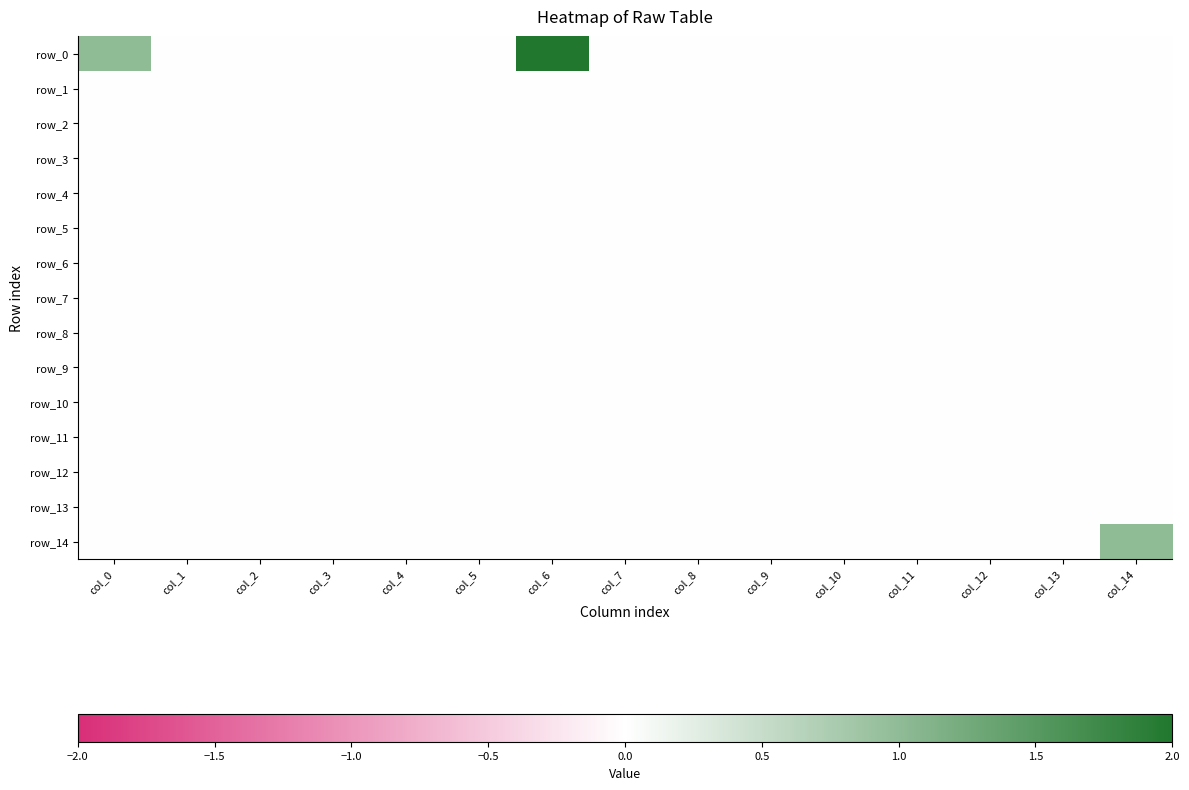

What is the spread (max minus min) of values at col_0?

1